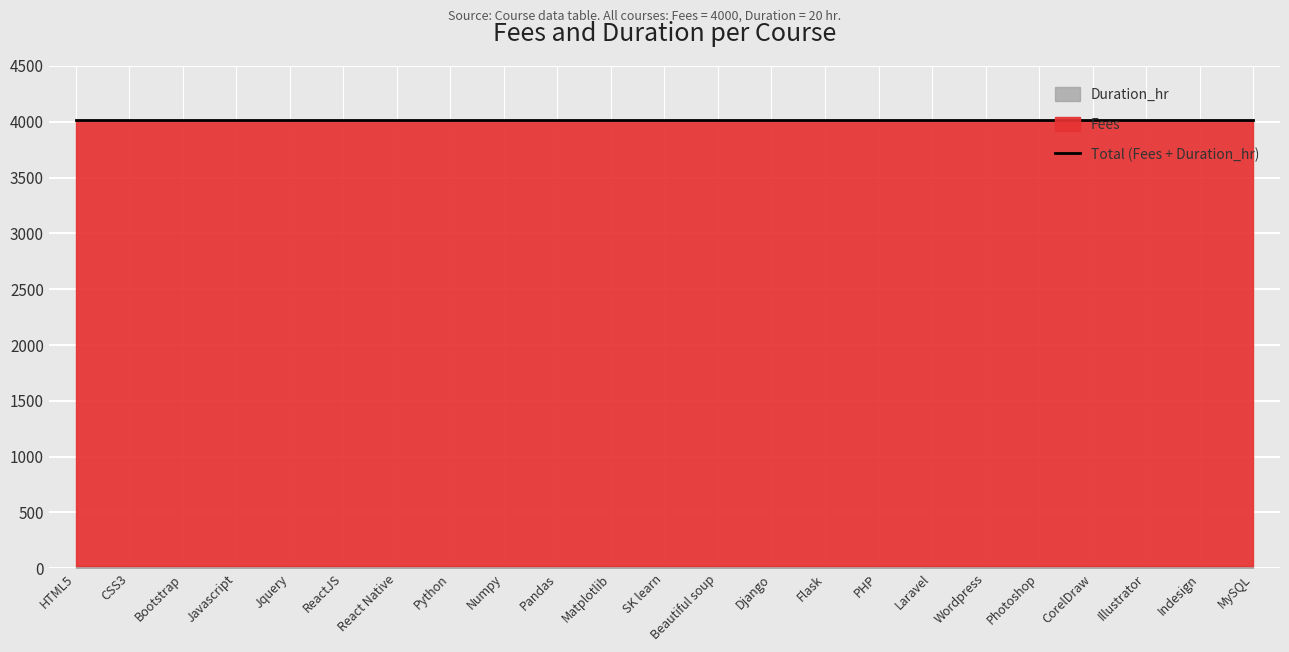

Rank the series by their maximum value, from lowest to highest.

Duration_hr, Fees